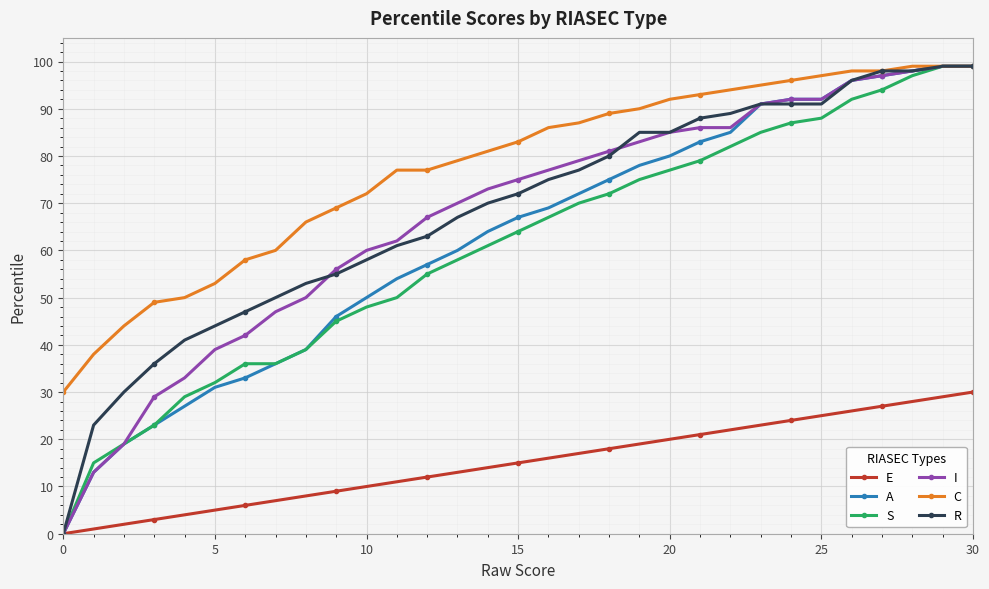

True or false: E and C intersect in this chart.

False